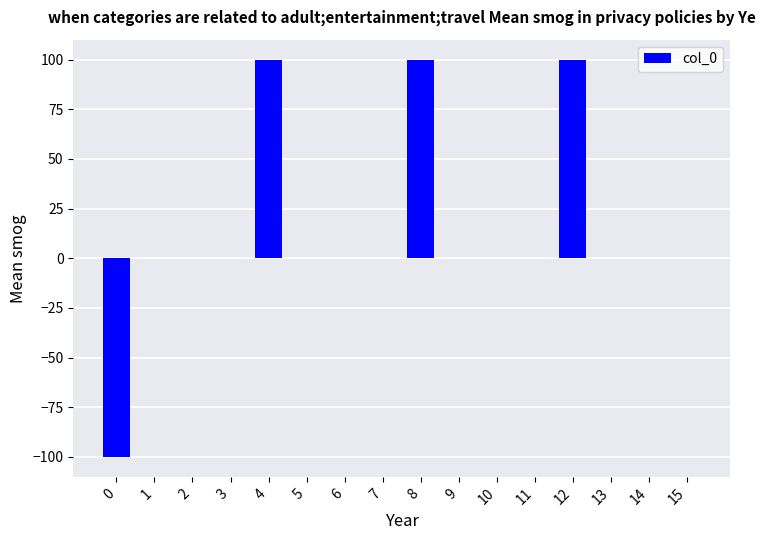

What is the change in value from 5 to 12?

+100